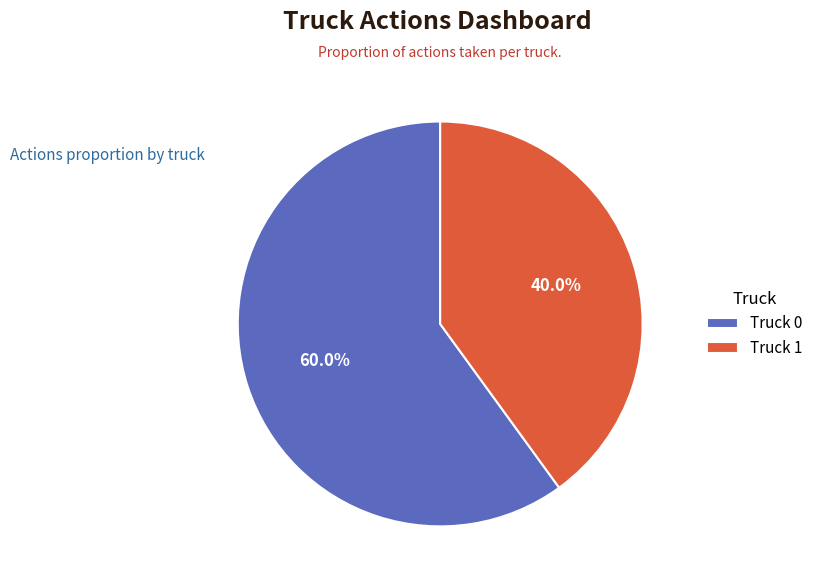

True or false: Truck 1 accounts for 54% of the total.

False